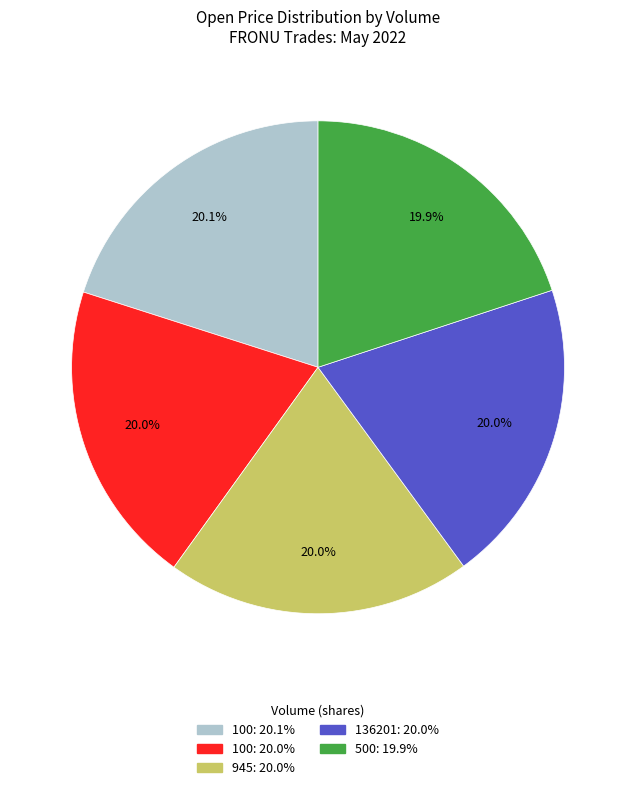

Is there any slice that represents more than half of the pie?

No